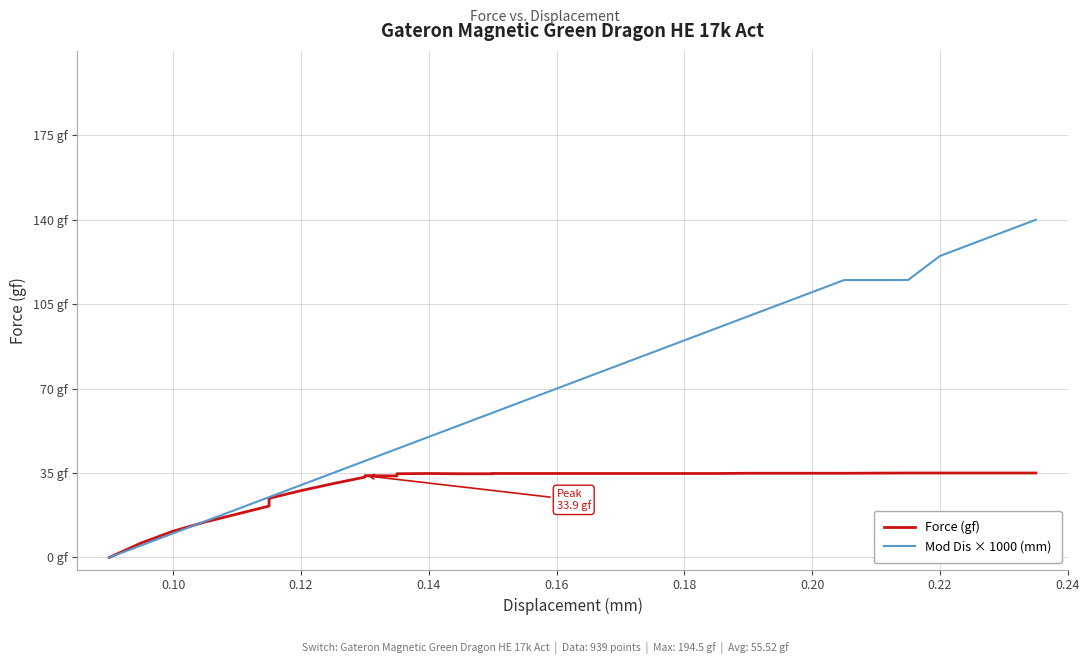

Which series ends up on top after the final intersection of Mod Dis × 1000 (mm) and Force (gf)?

Mod Dis × 1000 (mm)